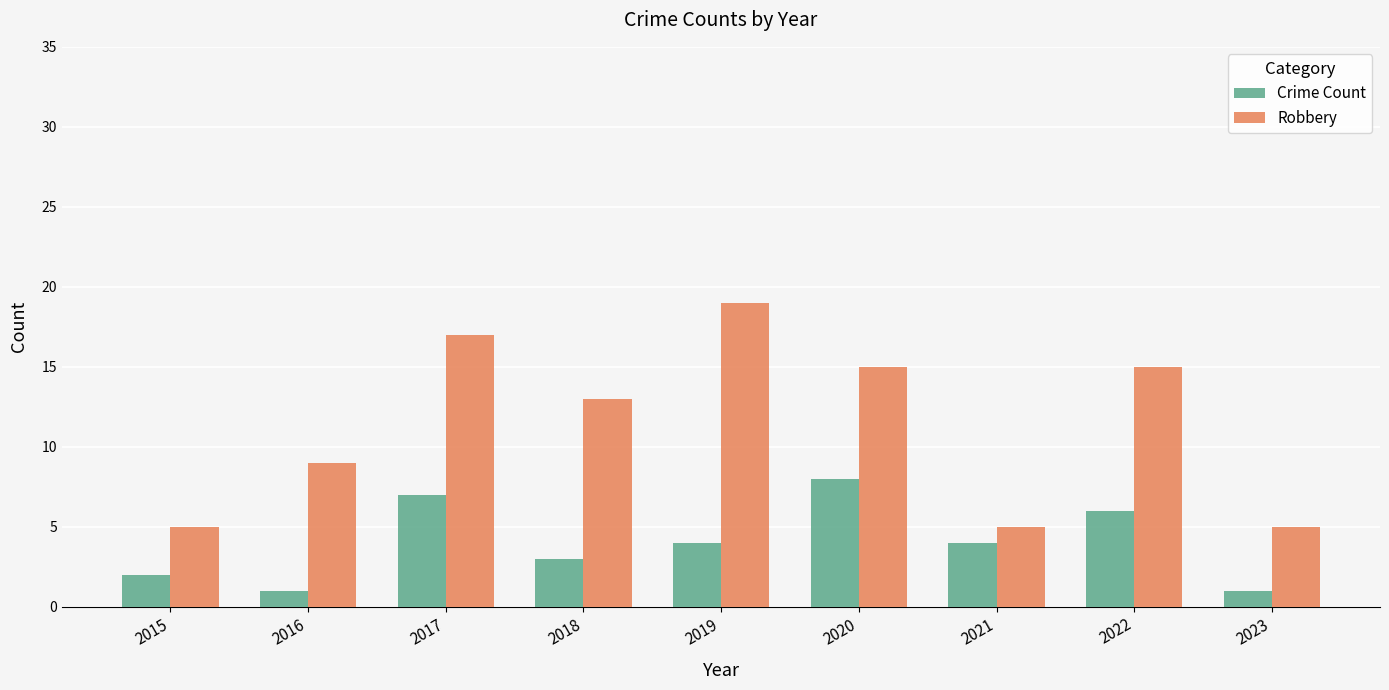

Which series has the largest range (max minus min)?

Robbery